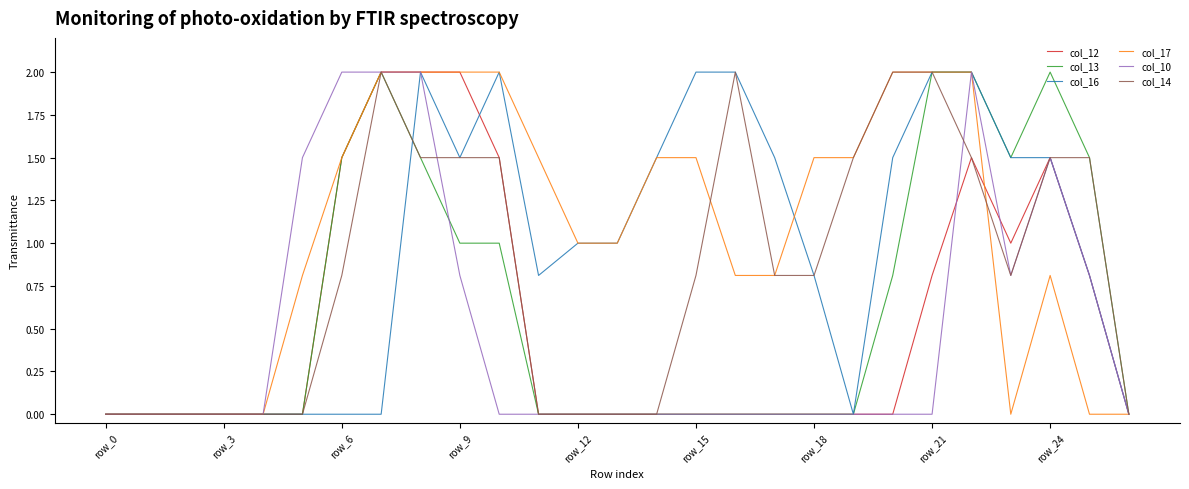

What is the difference between the maximum and second lowest values in the col_12 series?

2.0